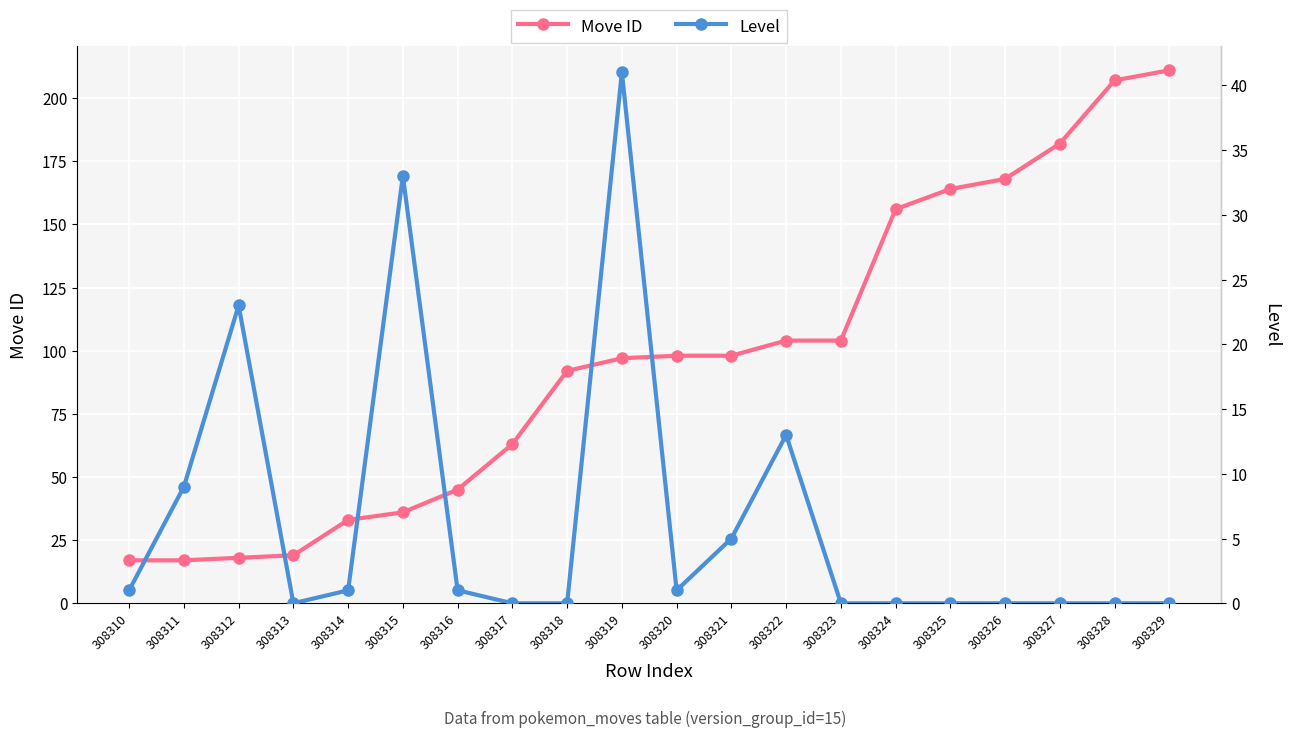

Is it true that Level equals 41 at 308319?

True